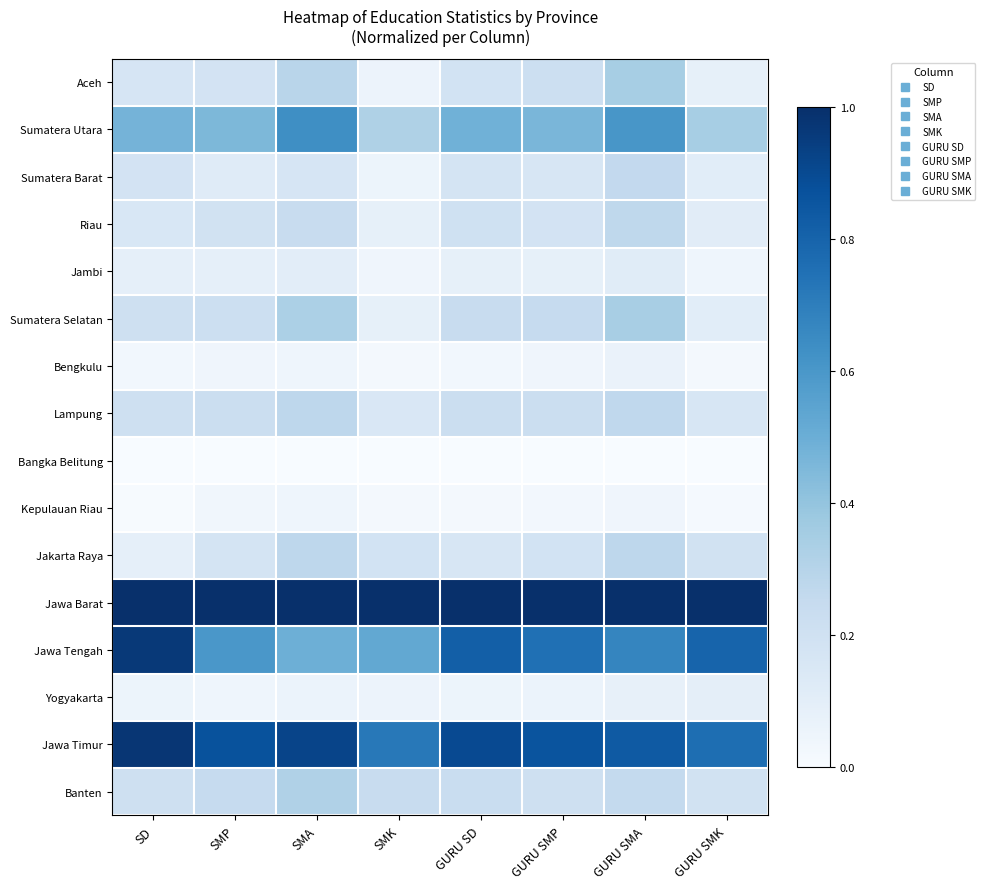

Which series has the largest total across all categories?

Jawa Barat